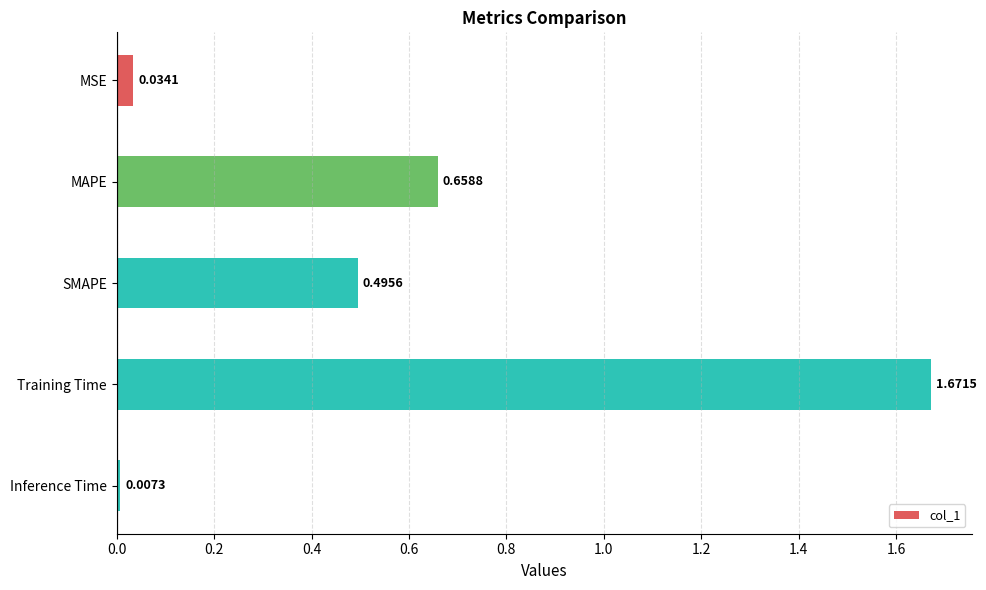

What is the difference between the values at MSE and Training Time?

1.6